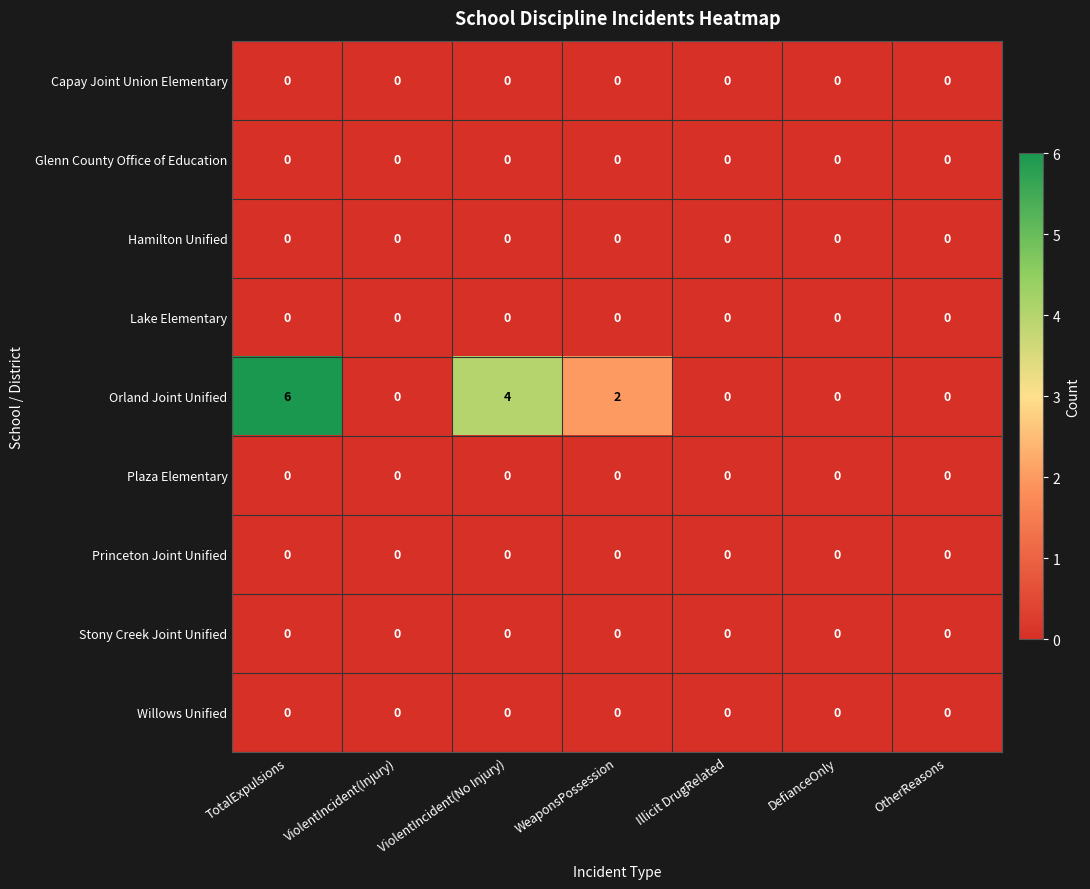

Which category has the highest value across all series?

TotalExpulsions